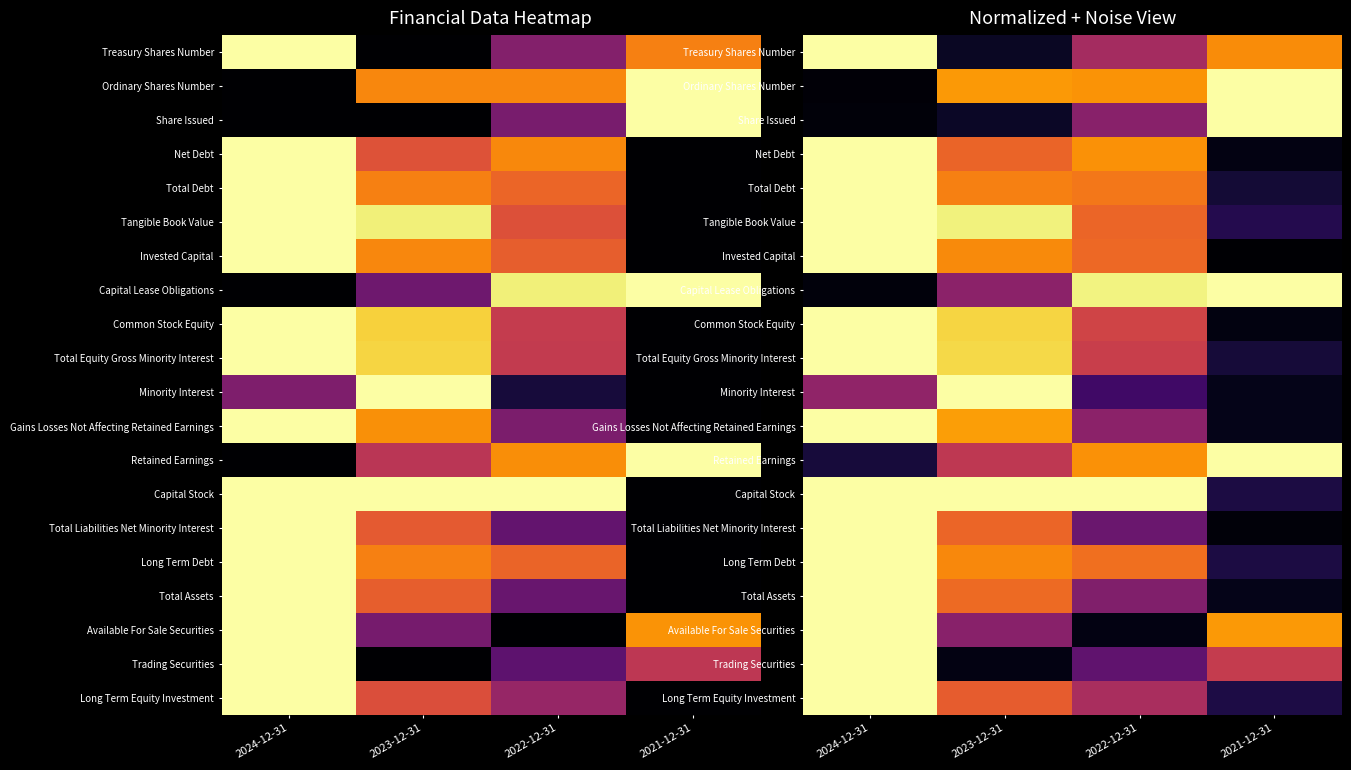

How many distinct data groups are displayed?

20